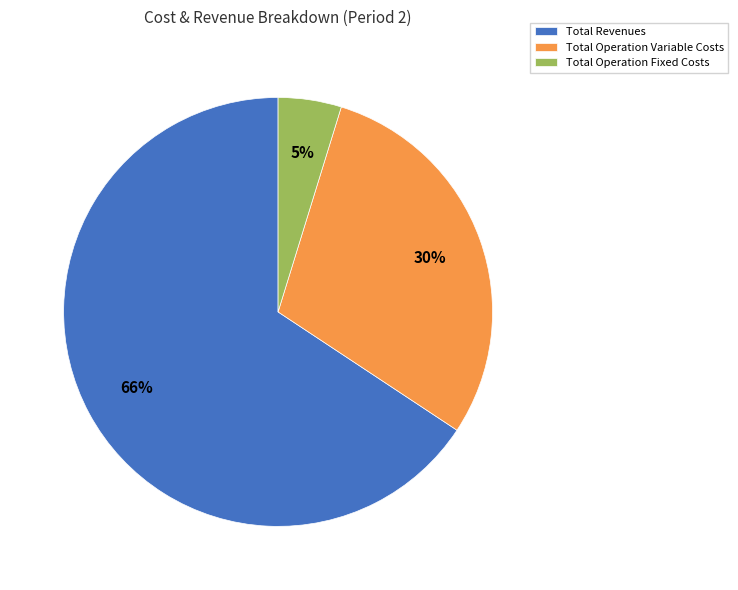

How many slices are in this pie chart?

3